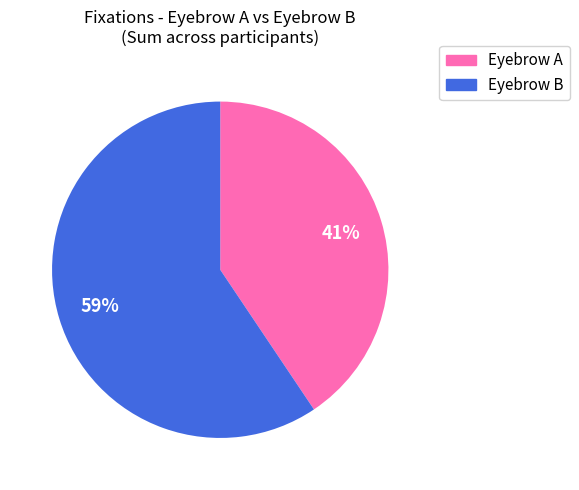

Rank the categories by value from highest to lowest.

Eyebrow B, Eyebrow A